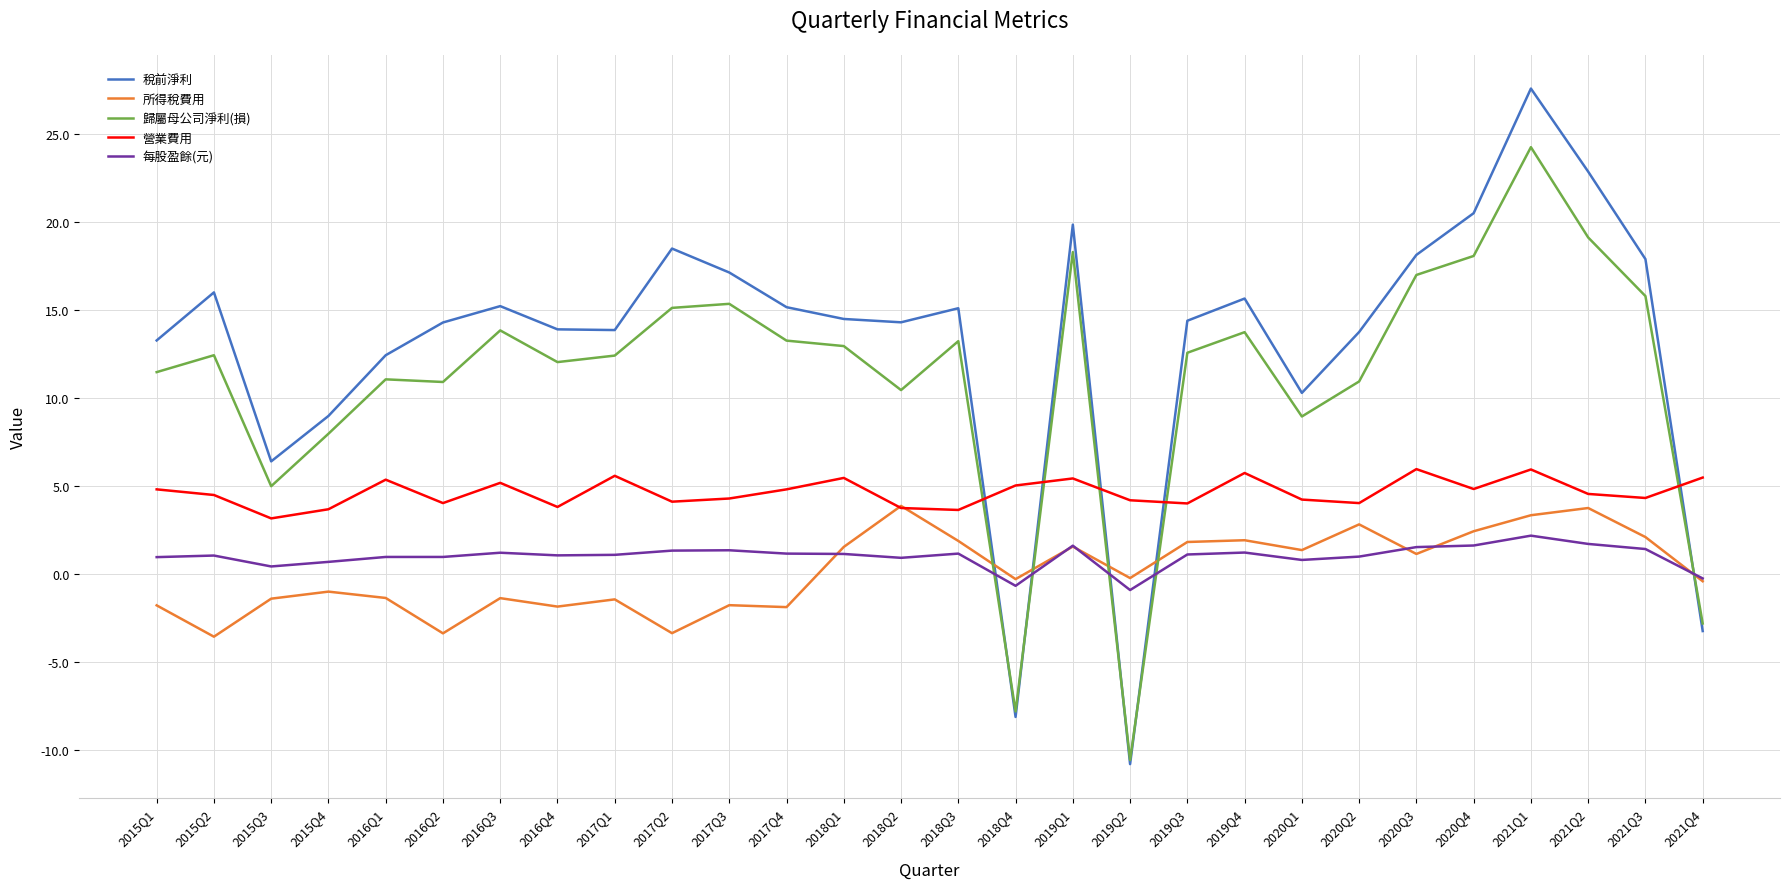

Which series has the widest spread of values?

稅前淨利